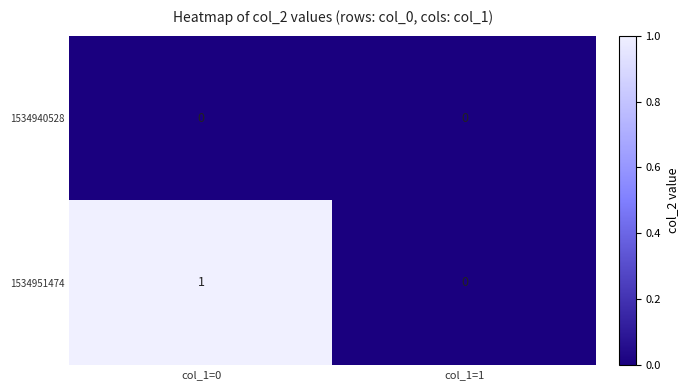

What is the greatest value displayed?

1